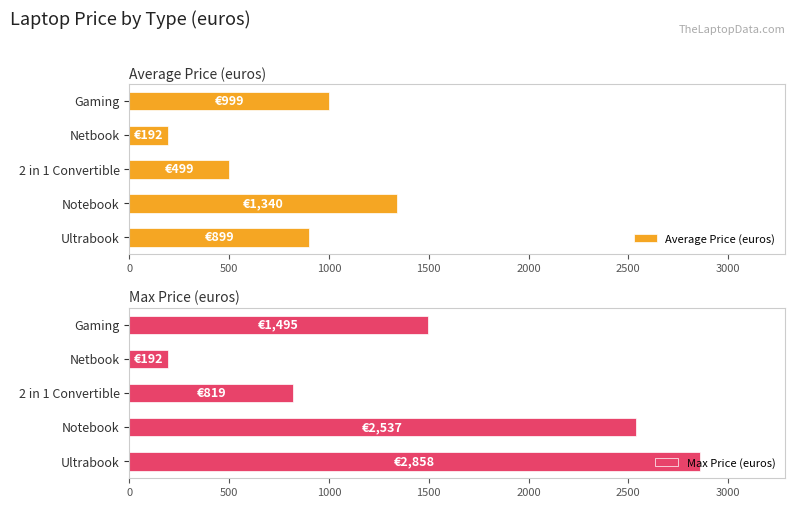

List the series in order of their peak value, highest first.

Max Price (euros), Average Price (euros)